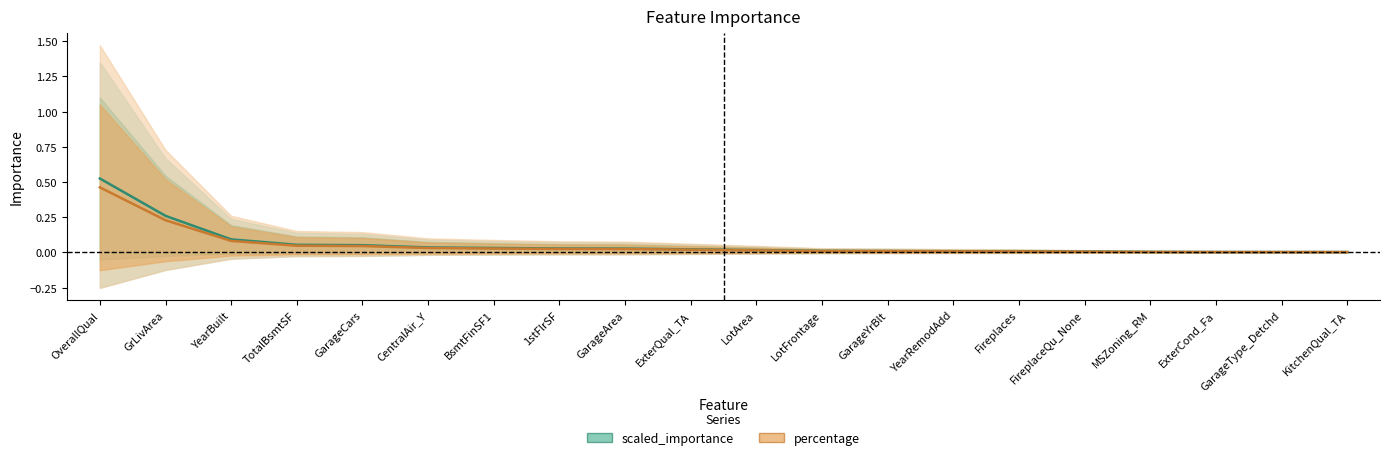

True or false: percentage has a value of 0.1 at CentralAir_Y.

False